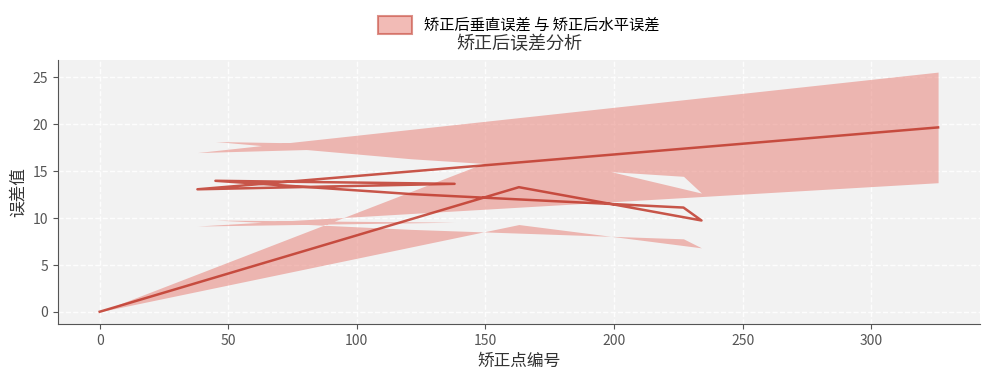

What position from the right is 138?

3